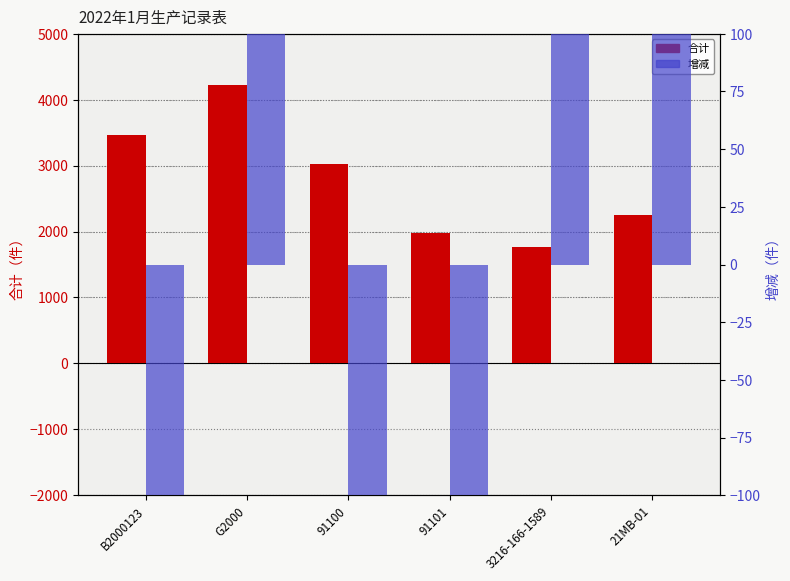

How many negative values does the 增减 series have?

3